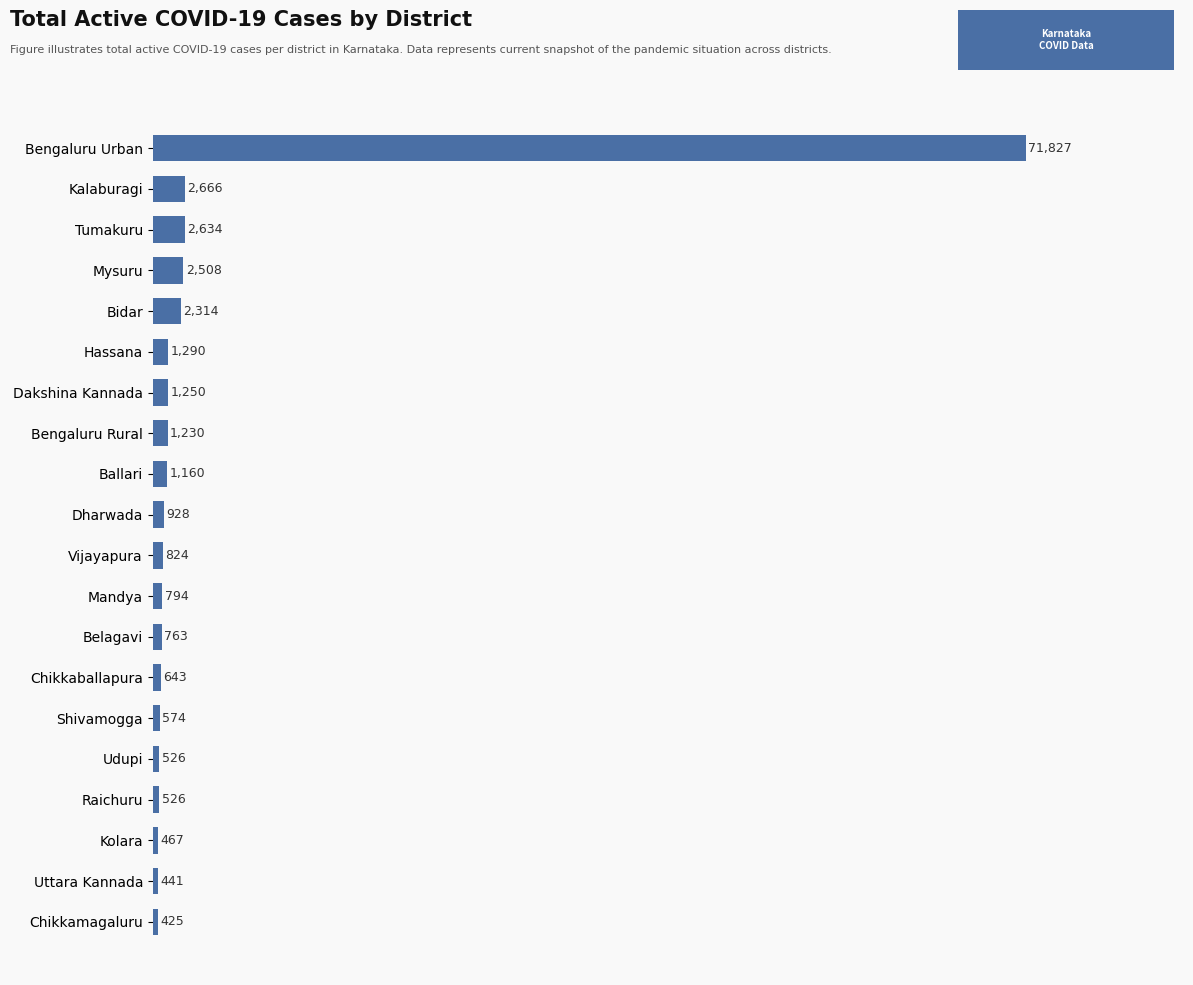

What is the label of the 10th bar from the top?

Dharwada